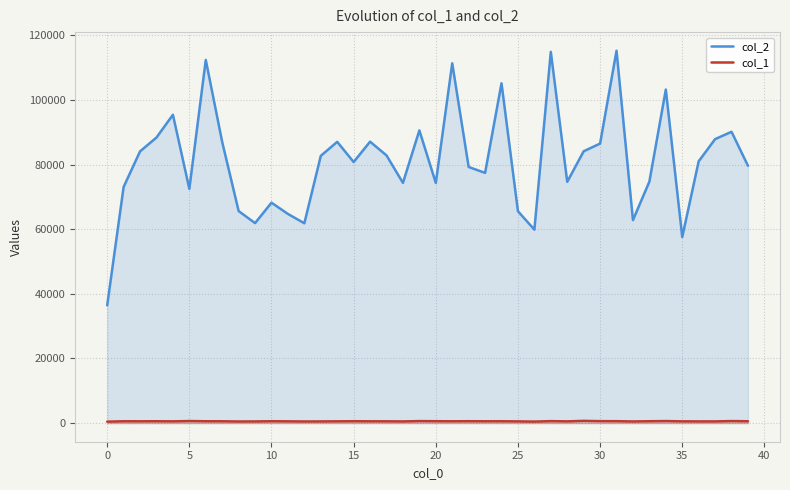

What is the difference between the col_1 values at 27 and 12?

107